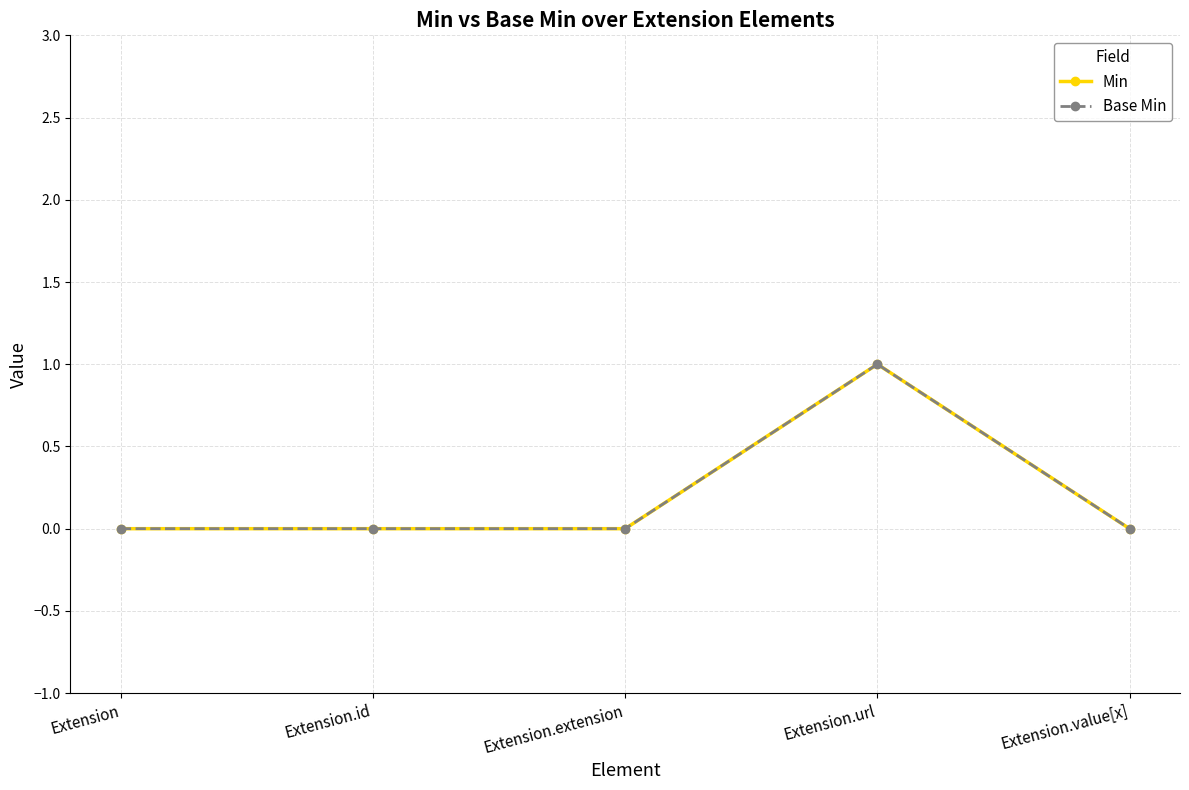

Which category has the highest value in the Min series?

Extension.url